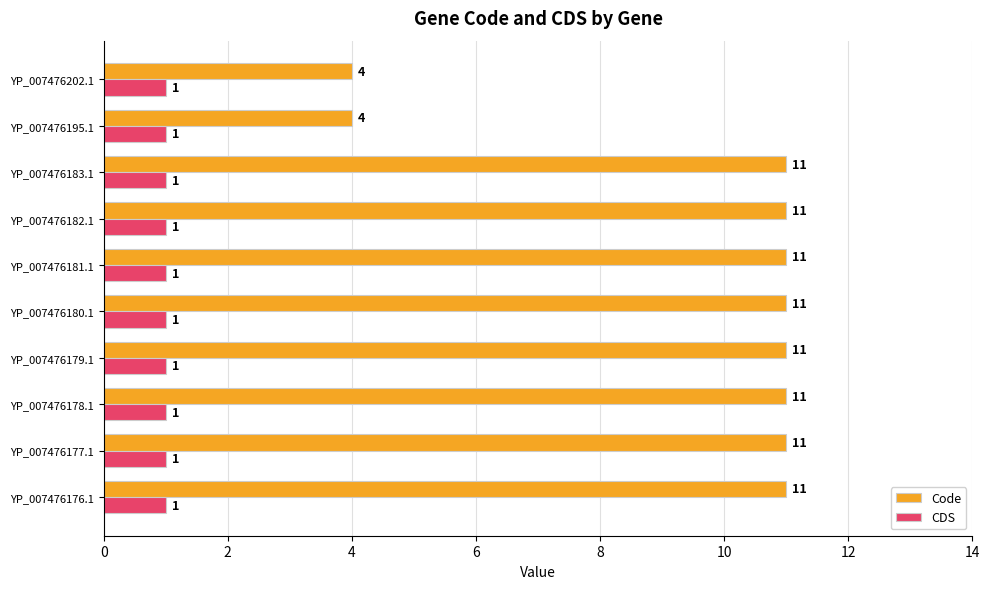

What is the difference between the maximum and minimum values in the Code series?

7